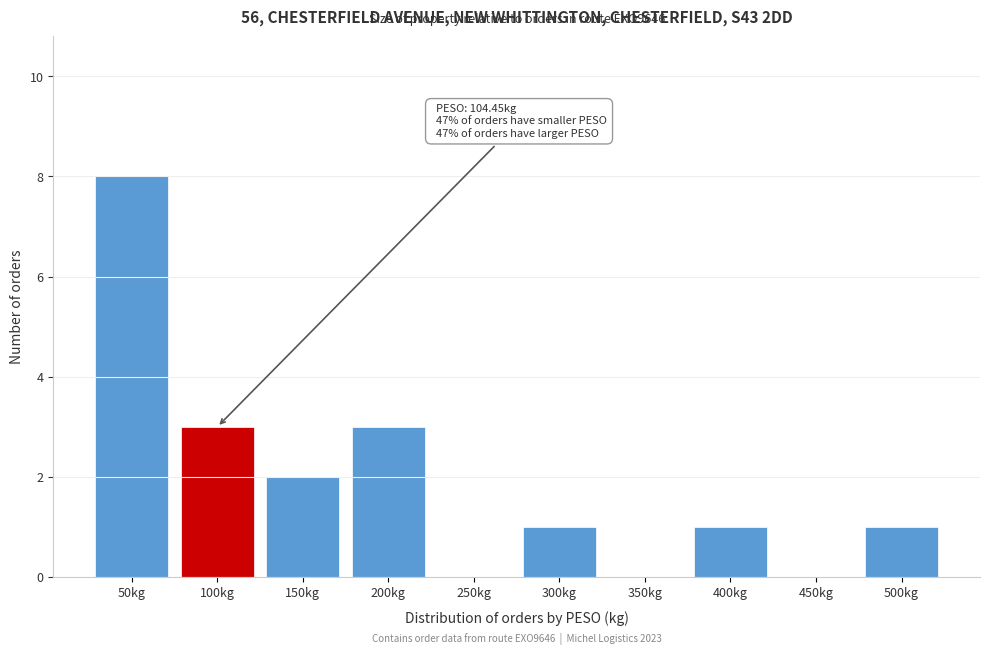

Reading left to right, what are all the values shown in this chart?

50kg=8	100kg=3	150kg=2	200kg=3	250kg=0	300kg=1	350kg=0	400kg=1	450kg=0	500kg=1